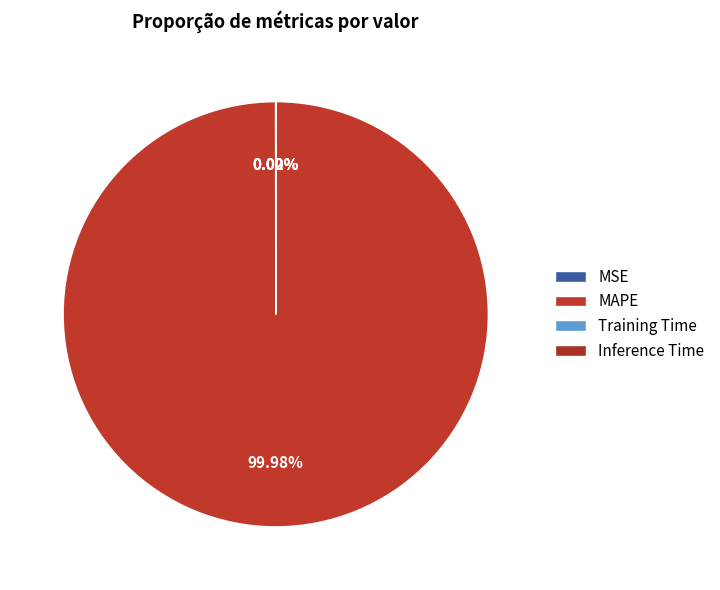

Is Training Time the majority of the pie?

No